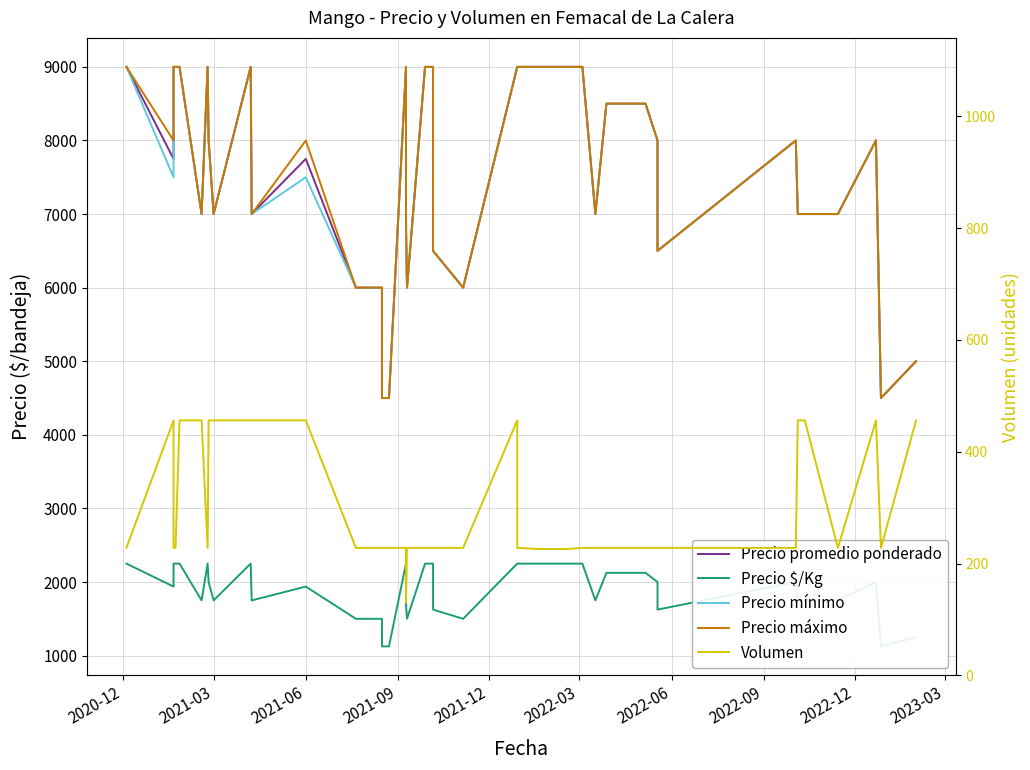

Where is Precio máximo nearest to the value 6750?

2022-03